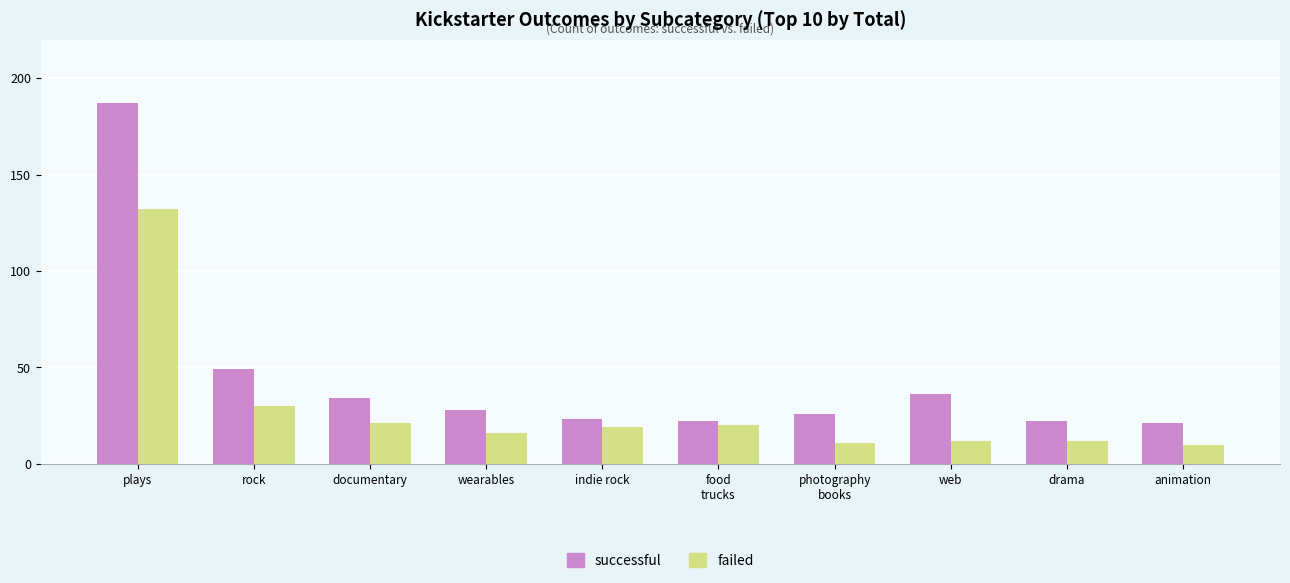

List the series in order of their peak value, lowest first.

failed, successful